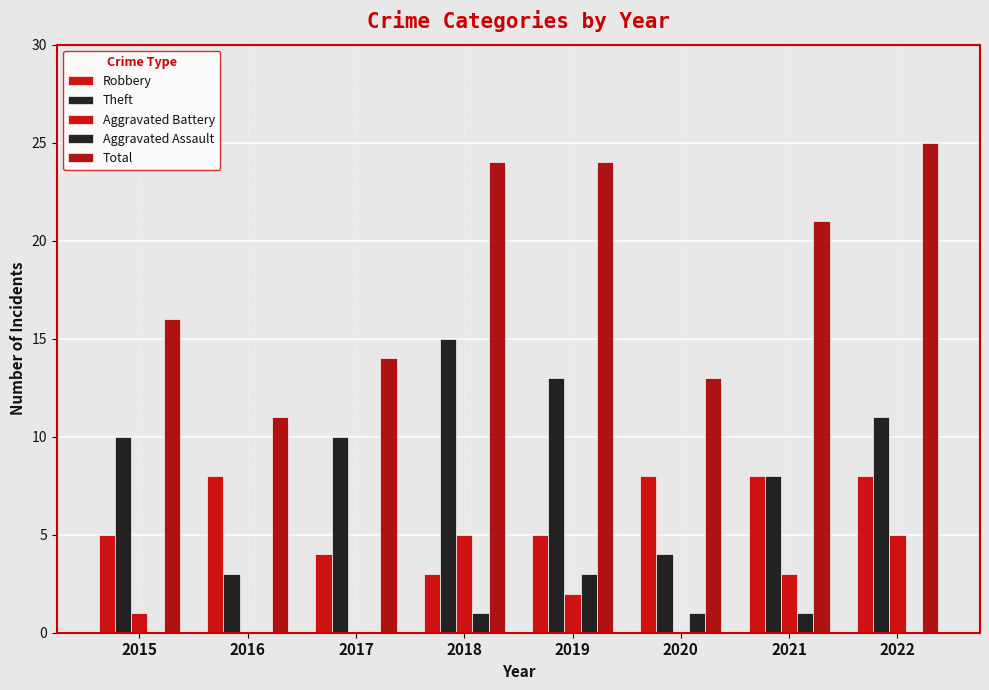

Are the bars grouped side by side (vs. stacked)?

Yes